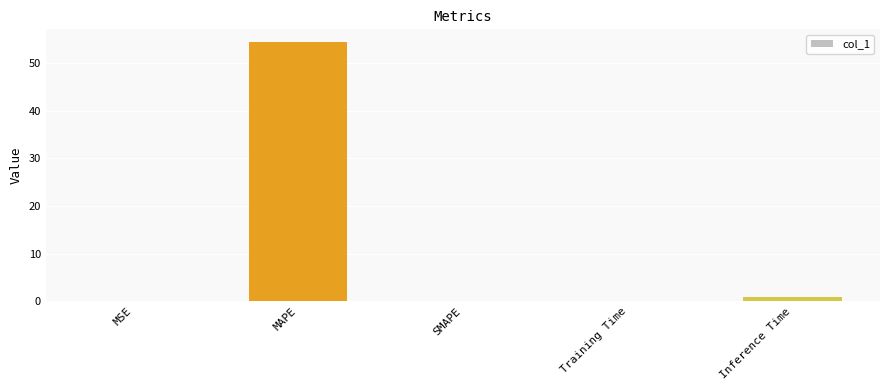

What is the sum of all values?

55.4